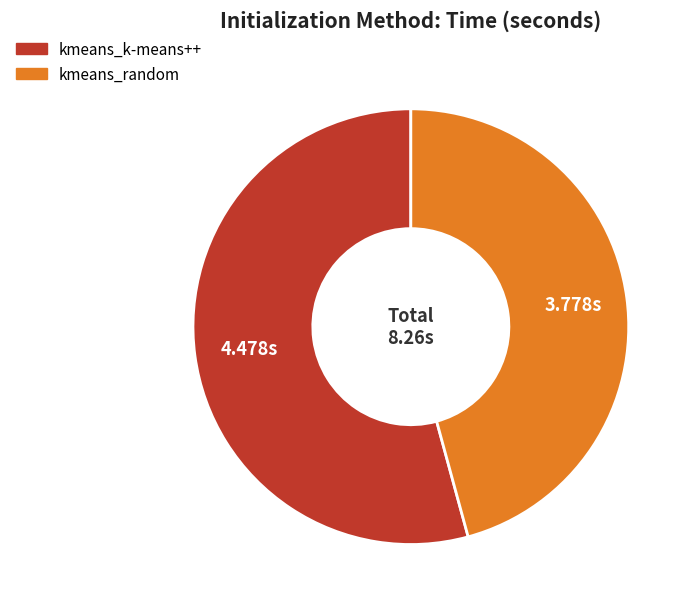

How many segments does this pie chart have?

2